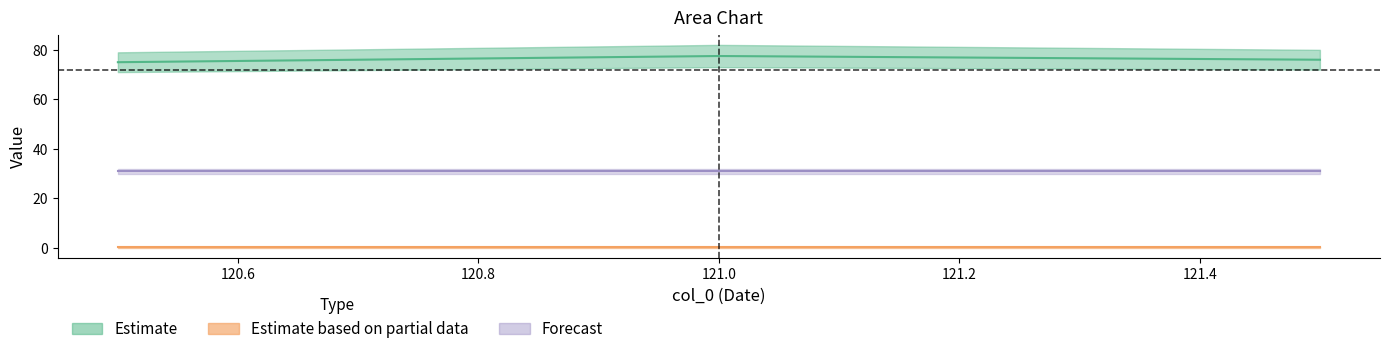

Reading right to left, list all the values displayed in this chart.

col_1: 121.5=80.0	121.0=82.0	120.5=79.0
col_2: 121.5=72.0	121.0=73.0	120.5=71.0
col_3: 121.5=0.5	121.0=0.5	120.5=0.5
col_4: 121.5=0.0	121.0=0.0	120.5=0.0
col_5: 121.5=31.0	121.0=31.0	120.5=31.0